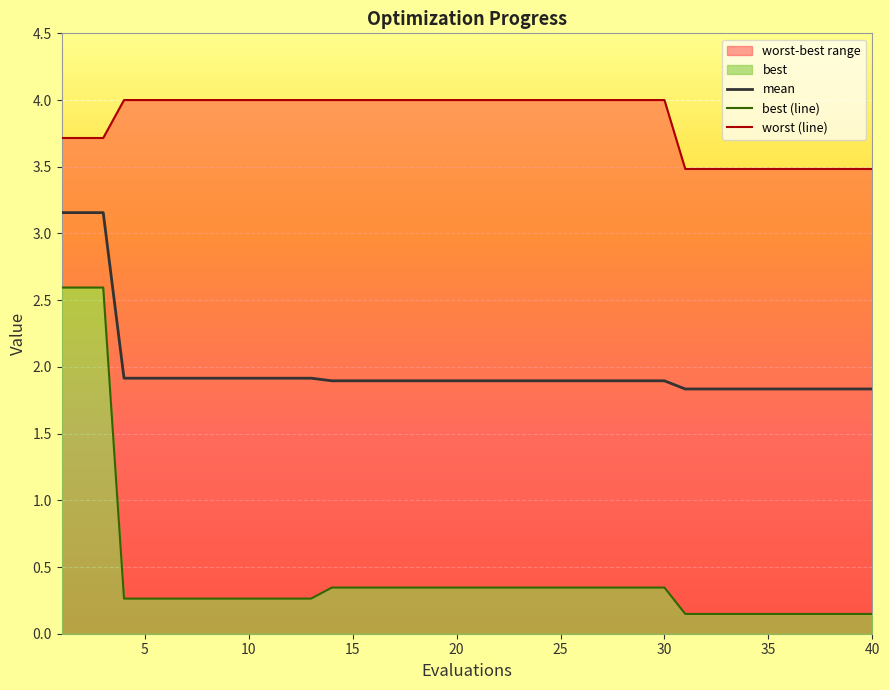

List the series in order of their overall mean, lowest first.

best (line), mean, worst (line)